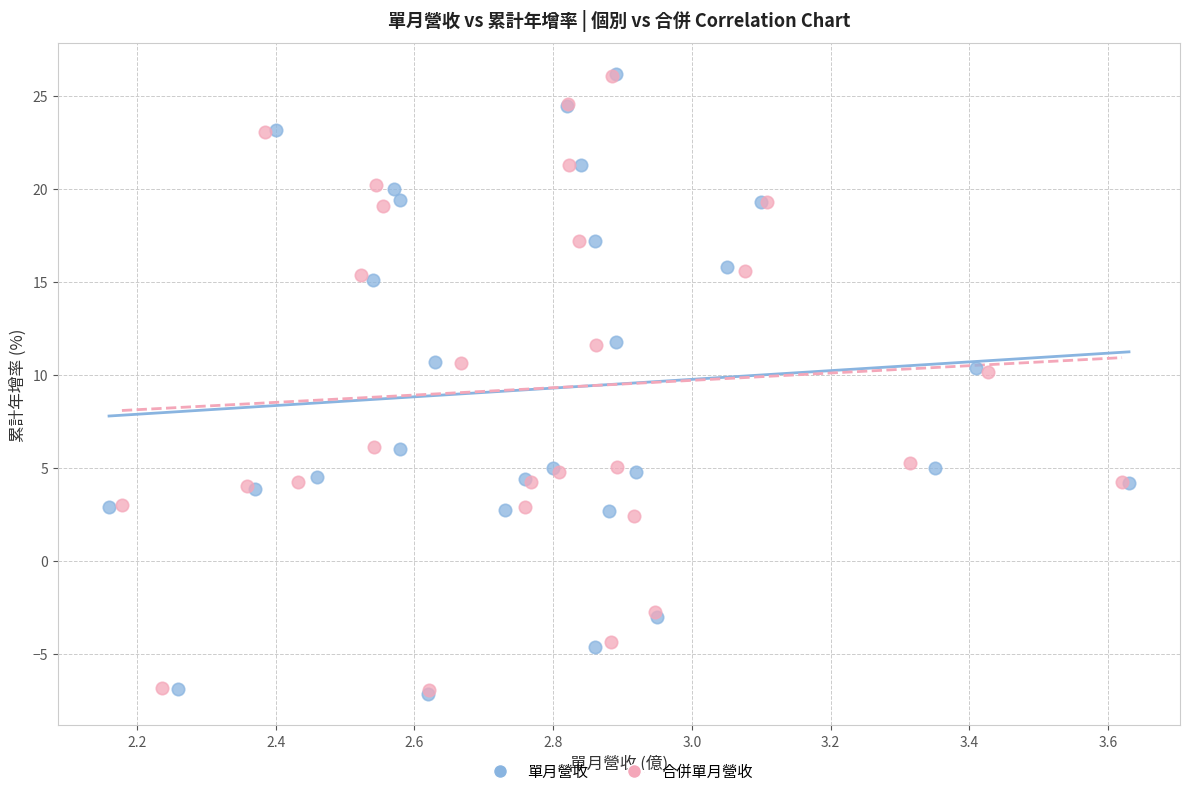

Which series has the widest spread of Y values?

單月營收